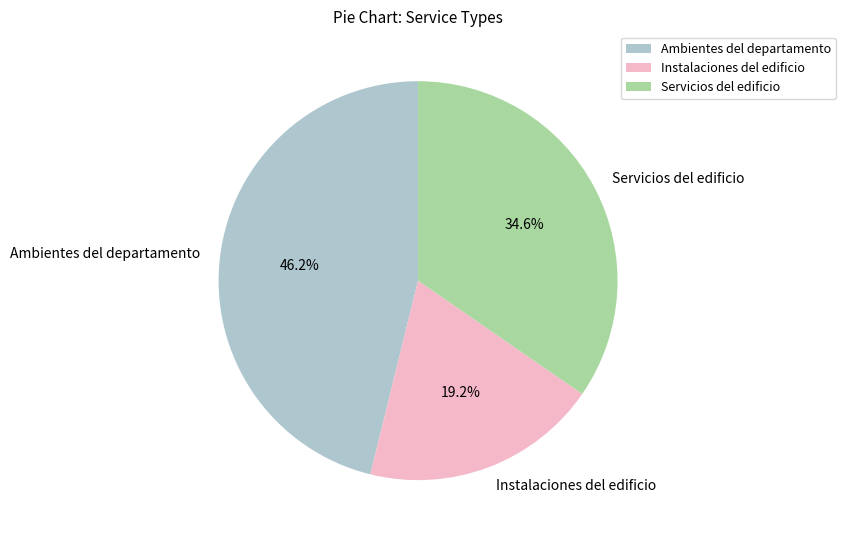

What percentage do Servicios del edificio and Instalaciones del edificio together represent?

53.8%